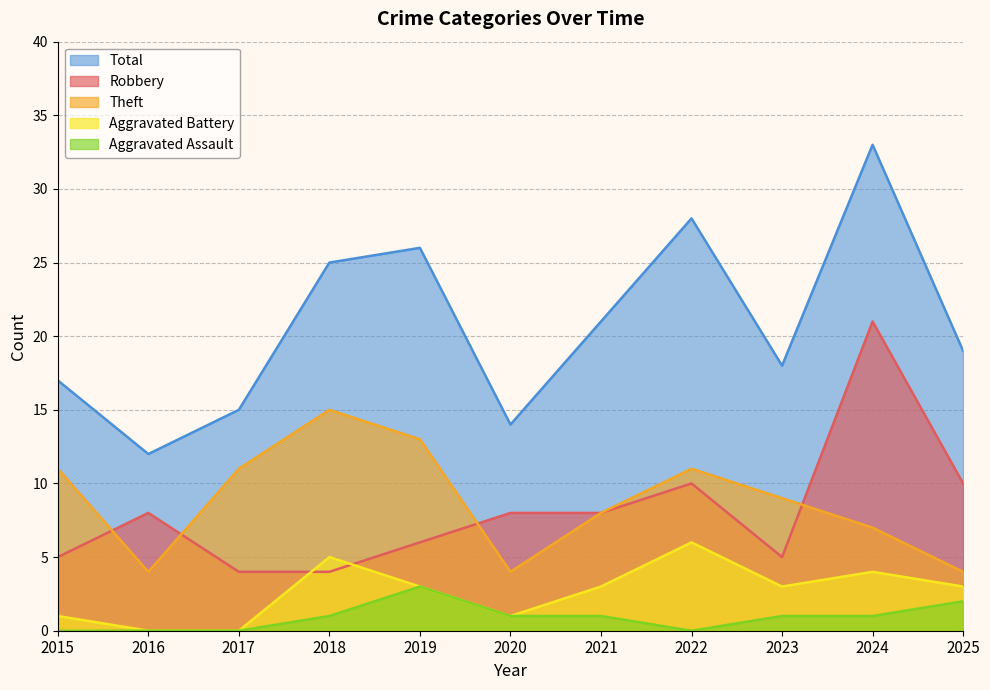

Where does the Aggravated Battery series first go above 3?

2018